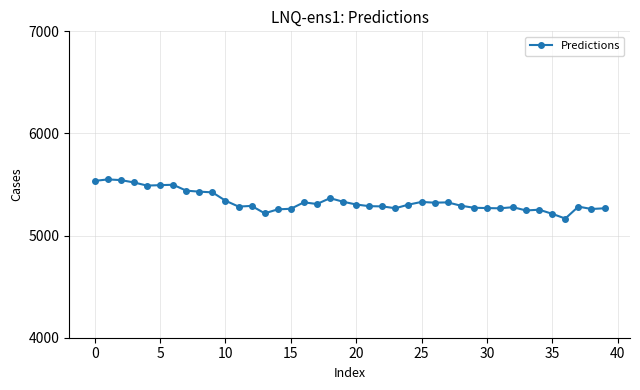

What is the difference between the maximum and second lowest values?

337.0